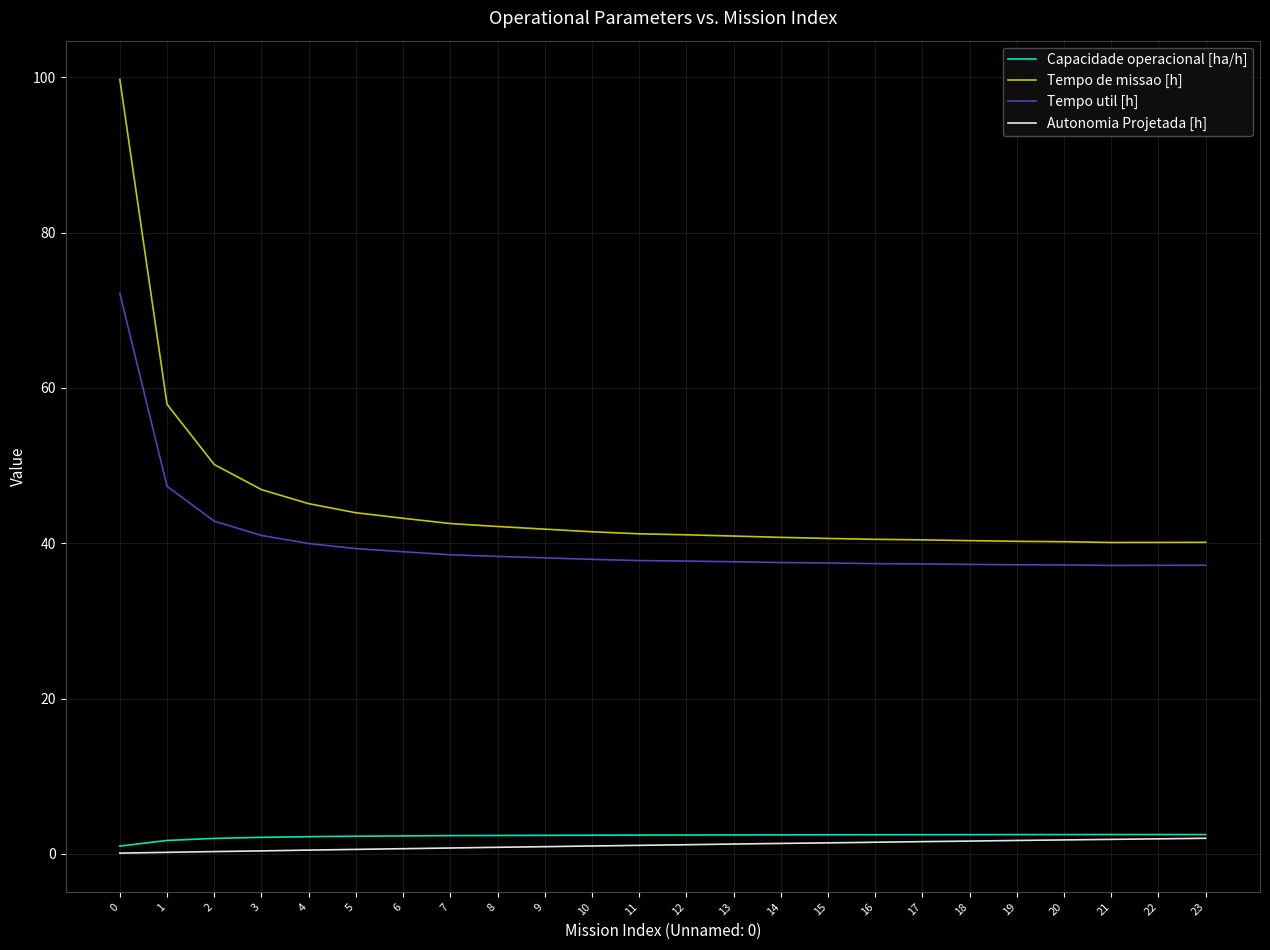

True or false: Tempo util [h] and Autonomia Projetada [h] intersect in this chart.

False